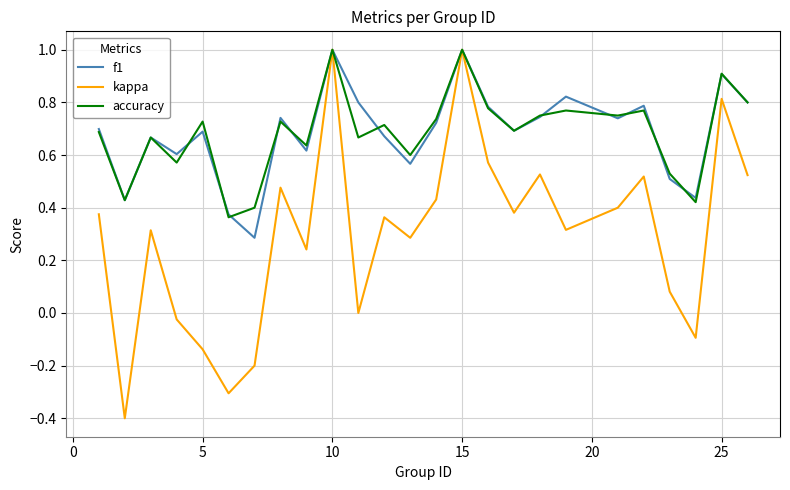

True or false: kappa has more than 0 points higher than both neighbors.

True